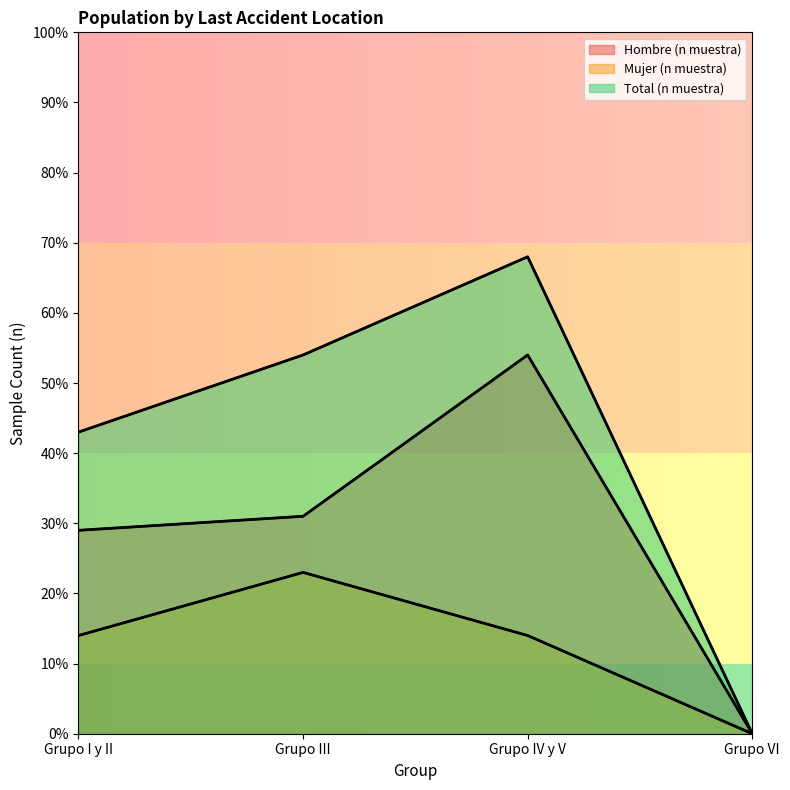

Which category has the lowest value in the Mujer (n muestra) series?

Grupo VI